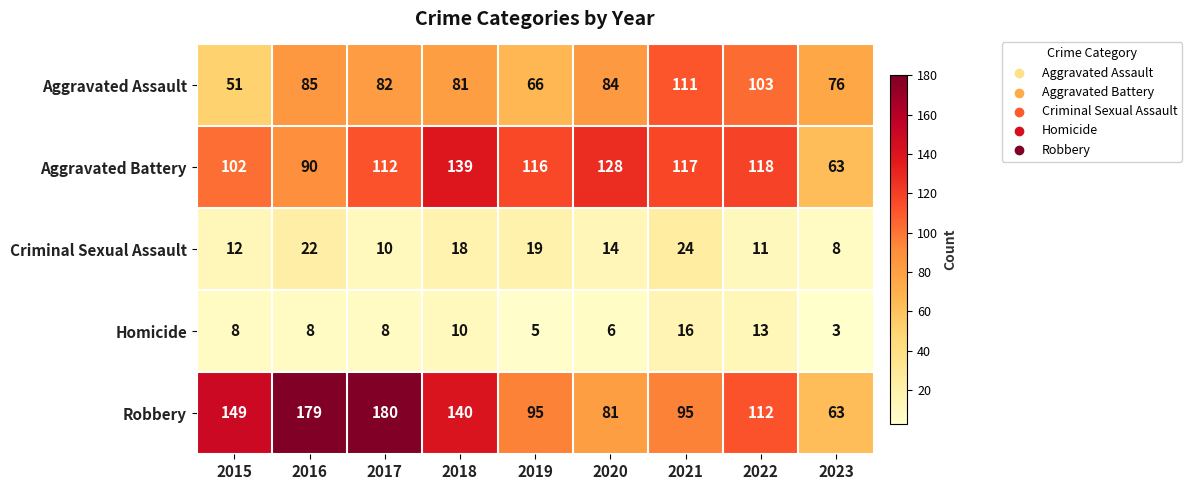

The value of Homicide at 2015 is 8. True or false?

True